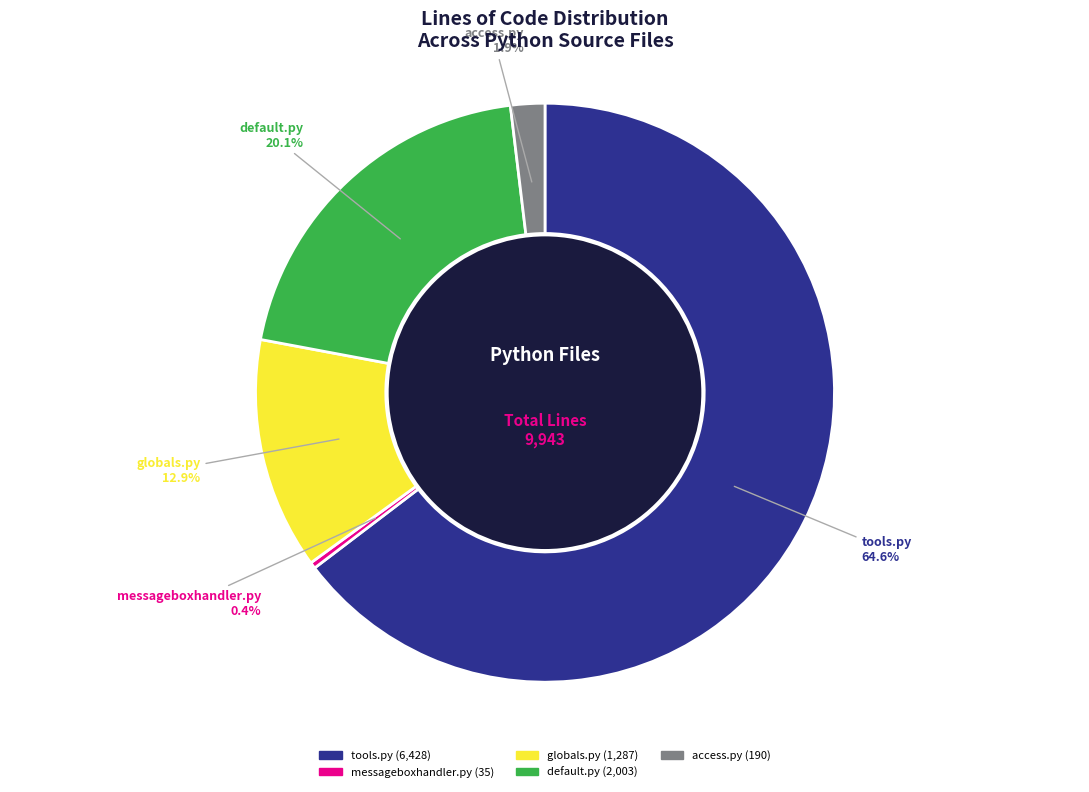

Is there any slice that represents more than half of the pie?

Yes